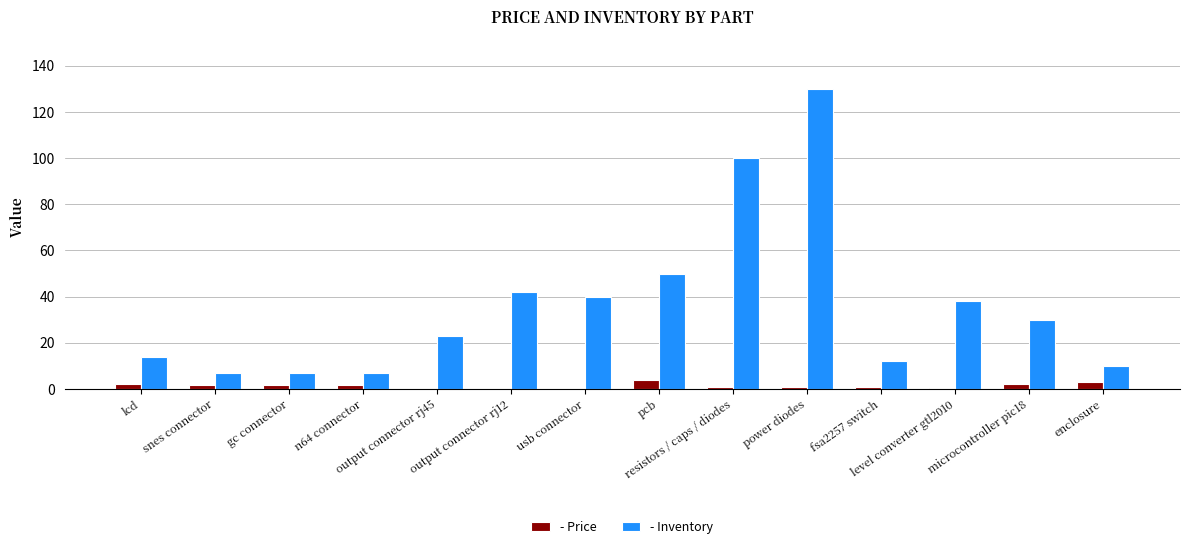

What is the greatest value displayed?

130.0